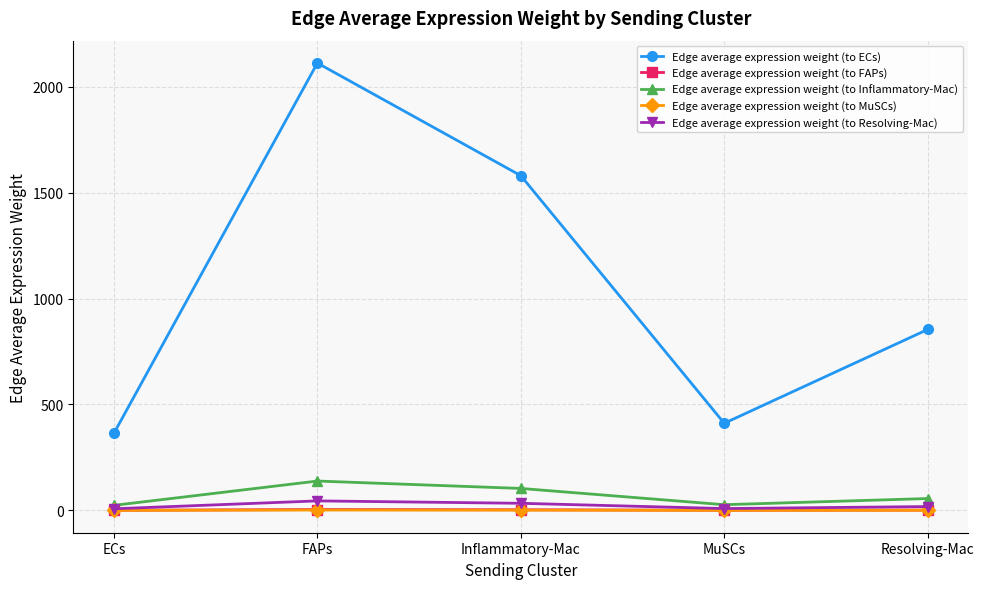

What is the minimum value for Edge average expression weight (to Resolving-Mac)?

7.8